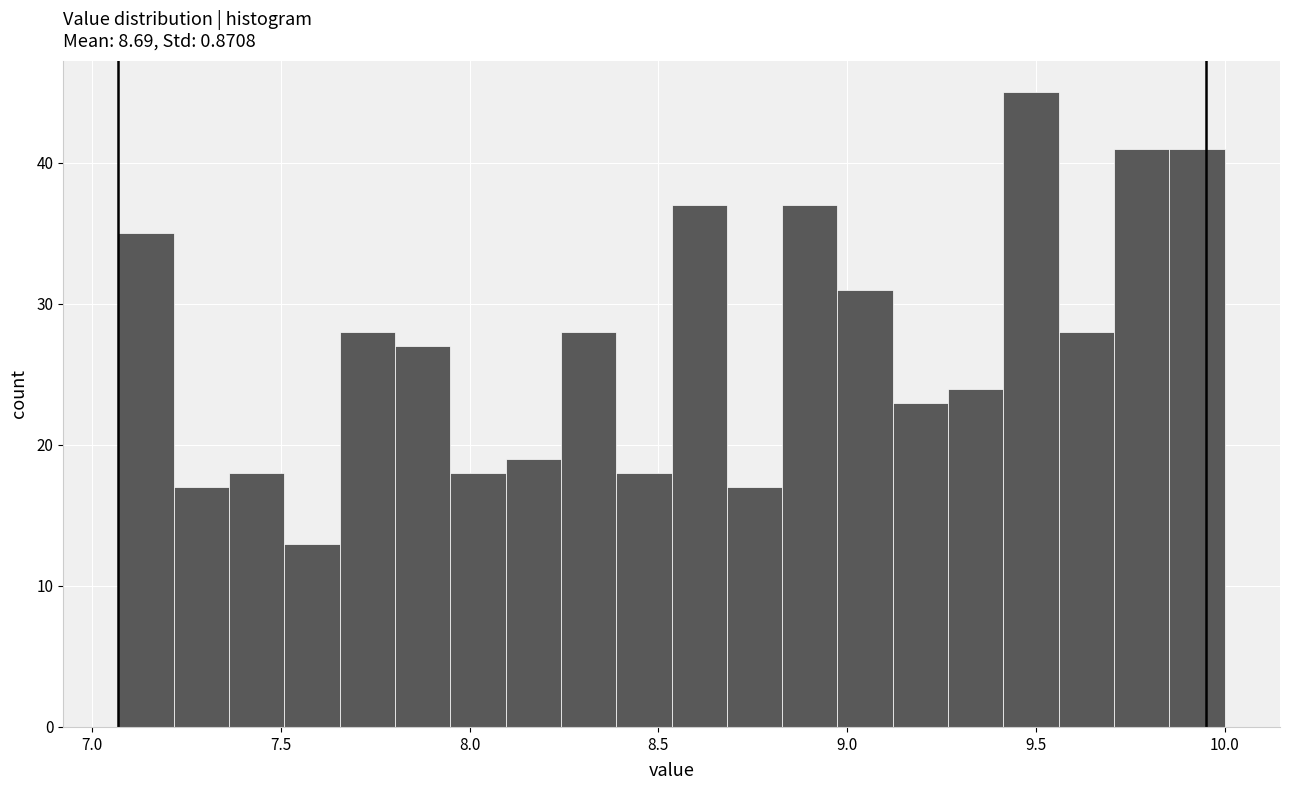

Read against the x-axis, roughly where is the centre of the tallest bar?

9.50